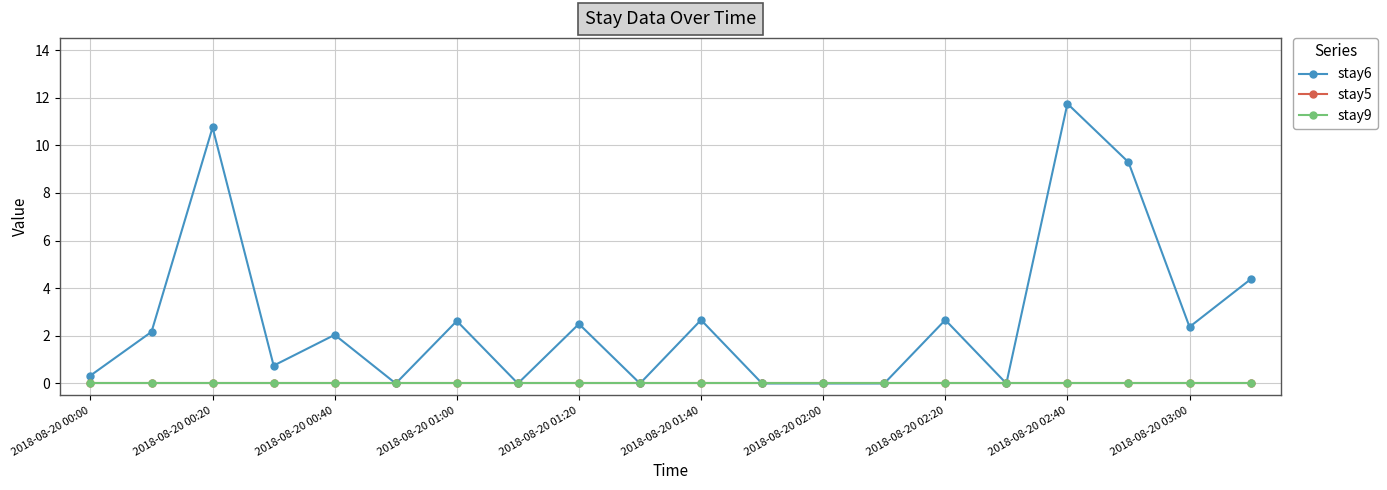

Where is stay5 nearest to the value 0?

2018-08-20 00:00